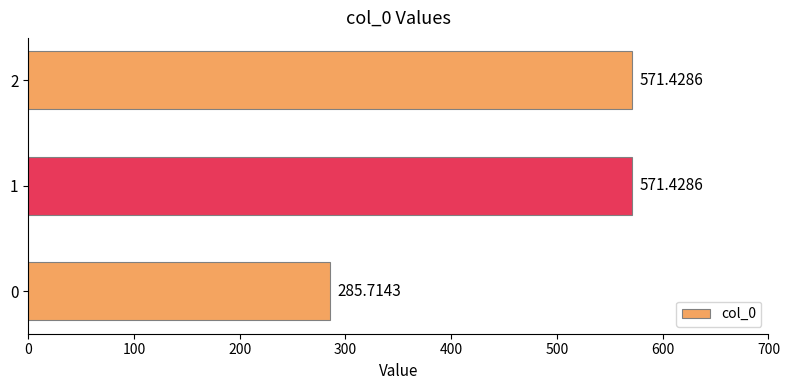

What is the smallest value displayed?

285.7